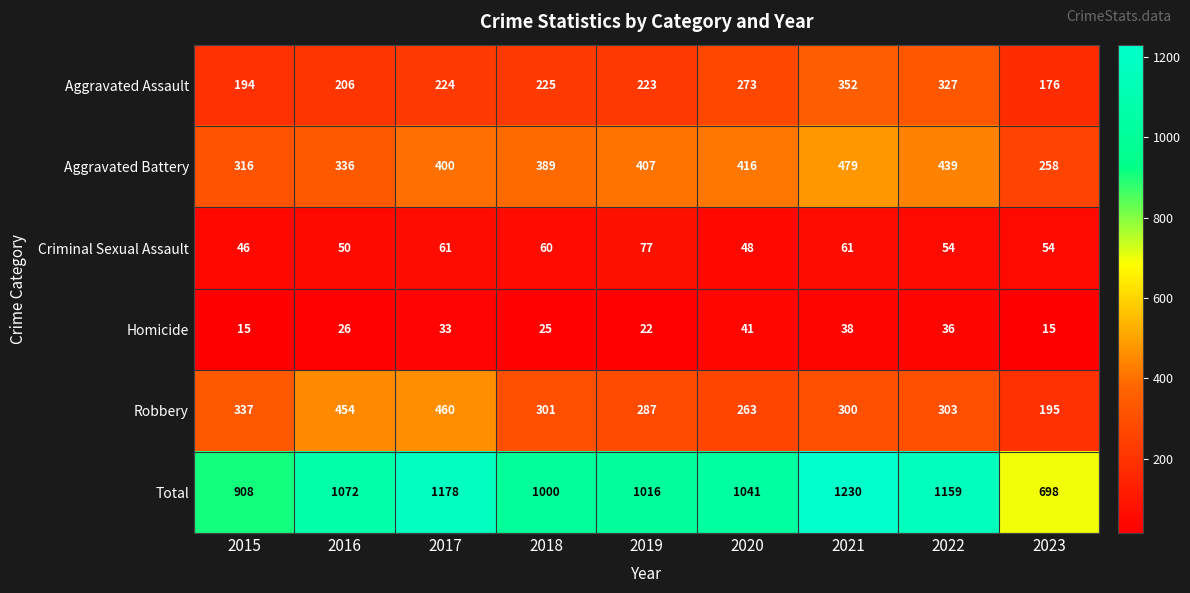

What is the difference between the highest and lowest values at 2022?

1123